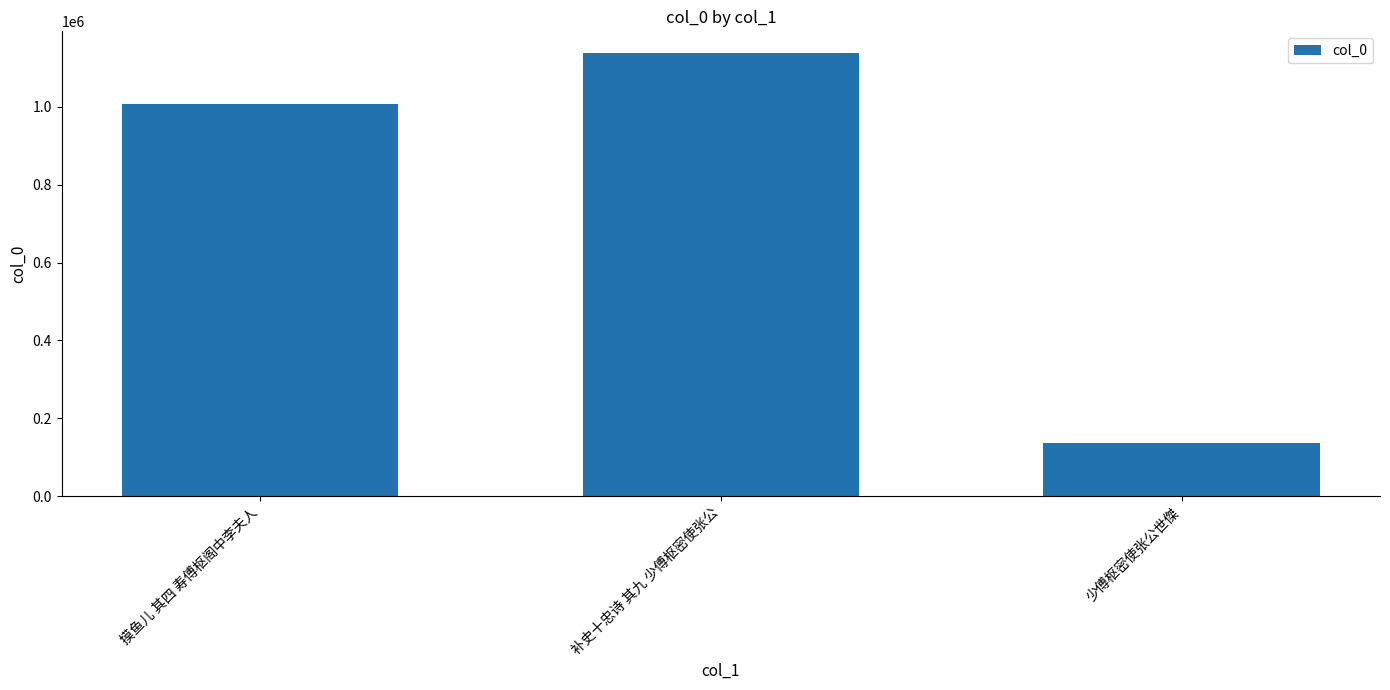

Does the chart contain stacked bars?

No